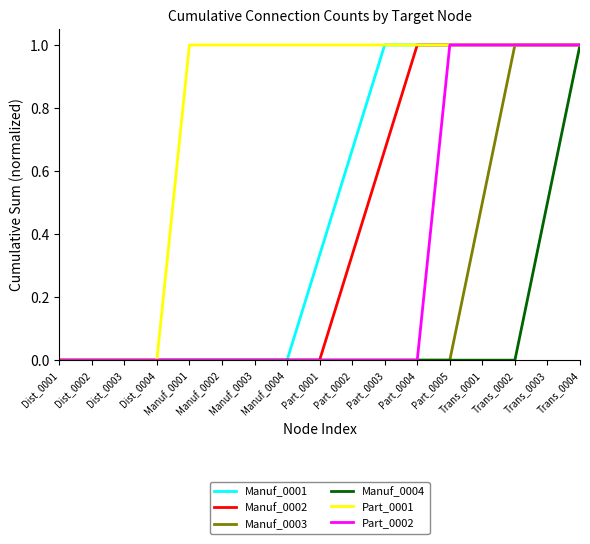

Does the chart display data point markers on the line(s)?

No